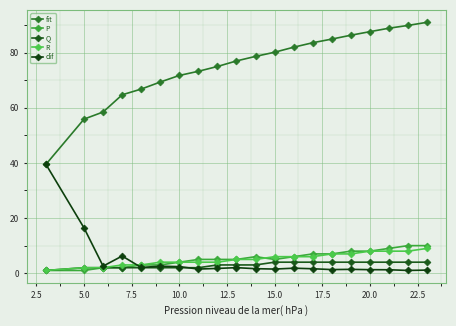

What is the value of the P point at the 3rd from the left?

2.0